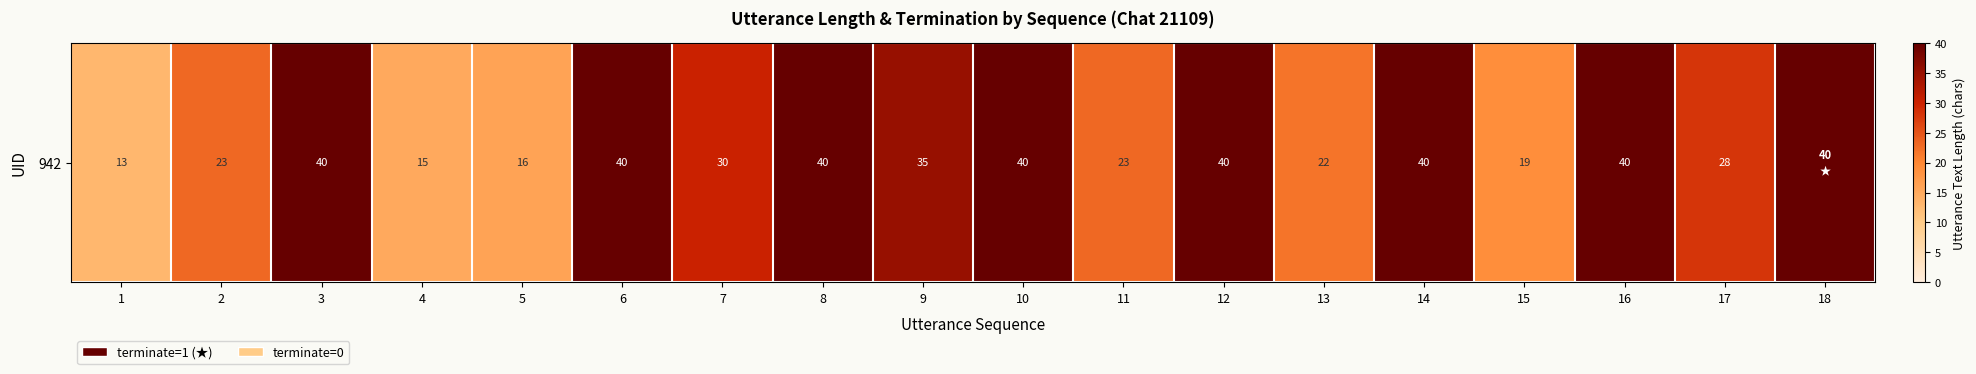

Reading left to right, list all the values displayed in this chart.

1=13	2=23	3=40	4=15	5=16	6=40	7=30	8=40	9=35	10=40	11=23	12=40	13=22	14=40	15=19	16=40	17=28	18=40